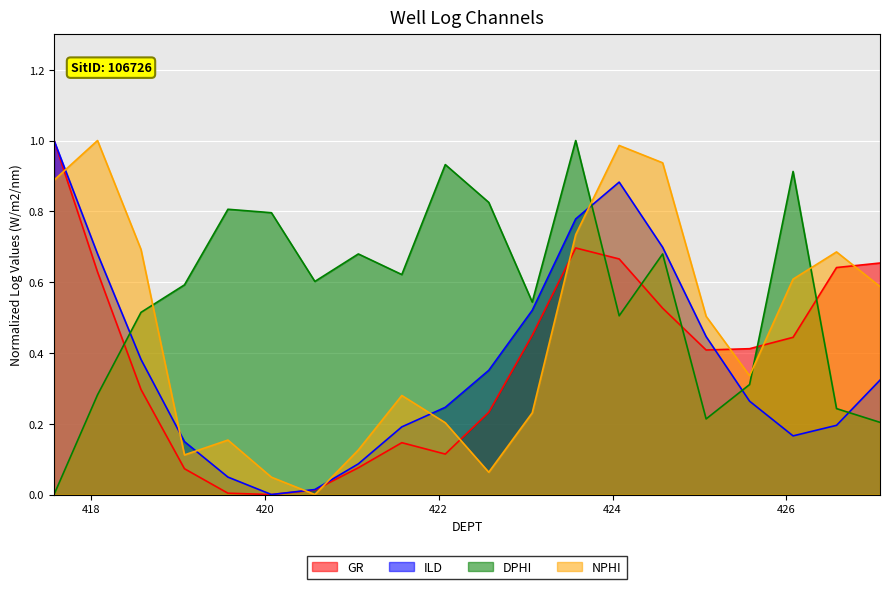

In NPHI, how many points are lower than both neighbors (excluding endpoints)?

4